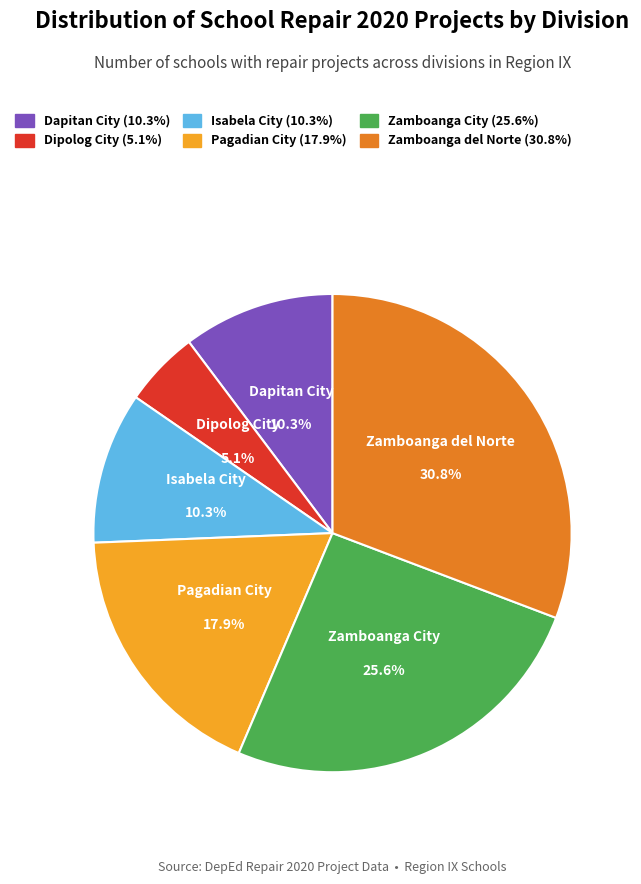

To the nearest percent, what is the combined percentage of Dipolog City and Zamboanga del Norte?

36%